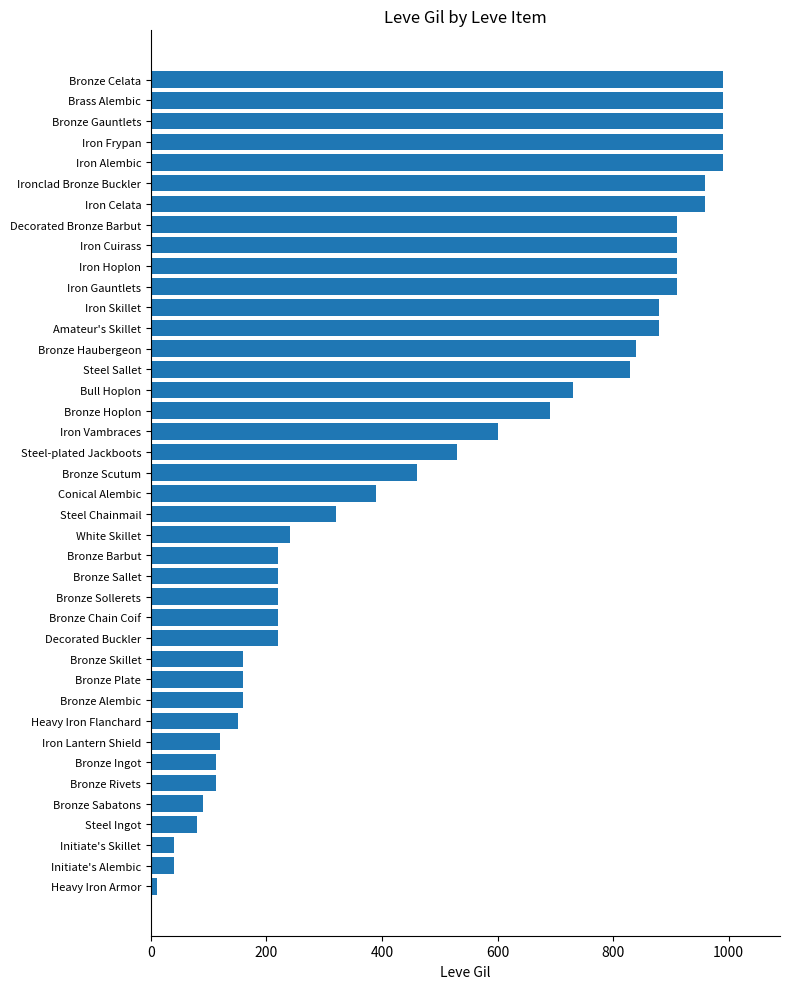

What is the change in value from Iron Alembic to Bronze Rivets?

-878